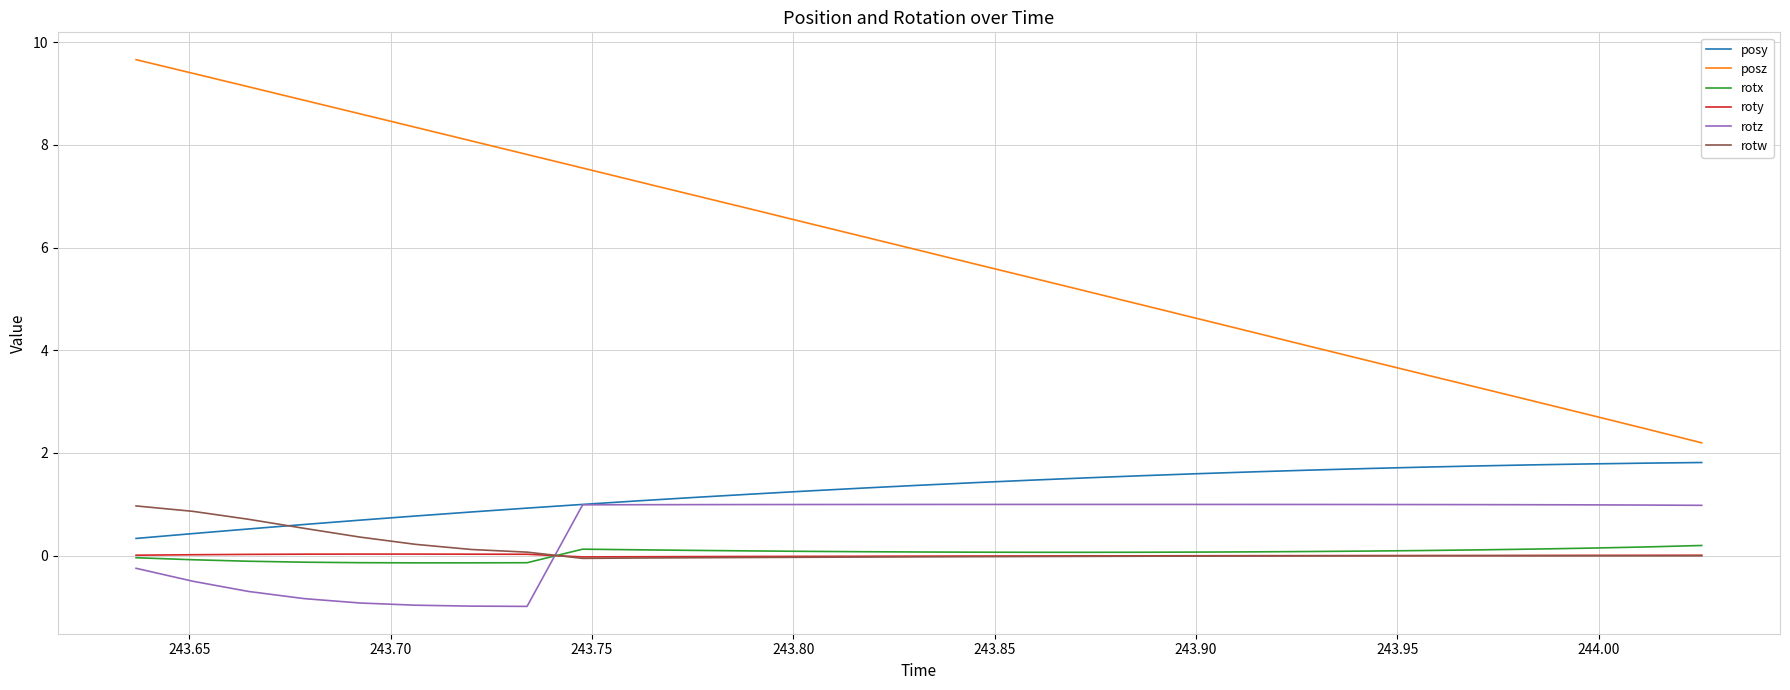

Which series has the largest total across all categories?

posz